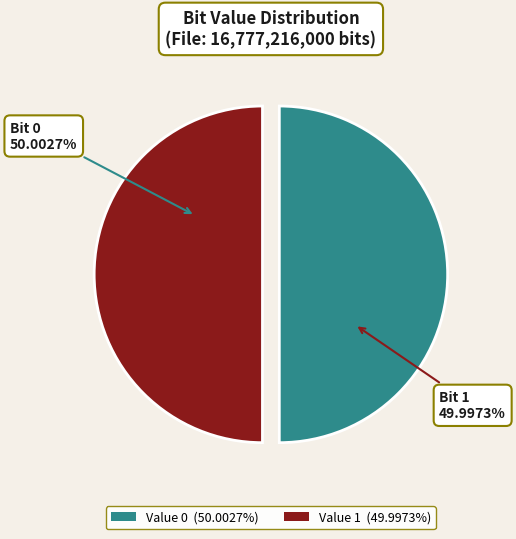

Do Value 1 (49.9973%) and Value 0 (50.0027%) together represent more than half of the pie?

Yes